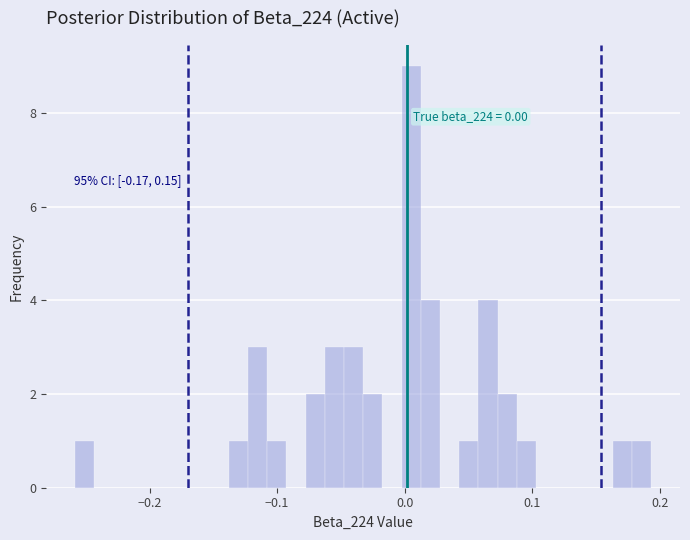

Read against the x-axis, roughly where is the centre of the tallest bar?

0.01